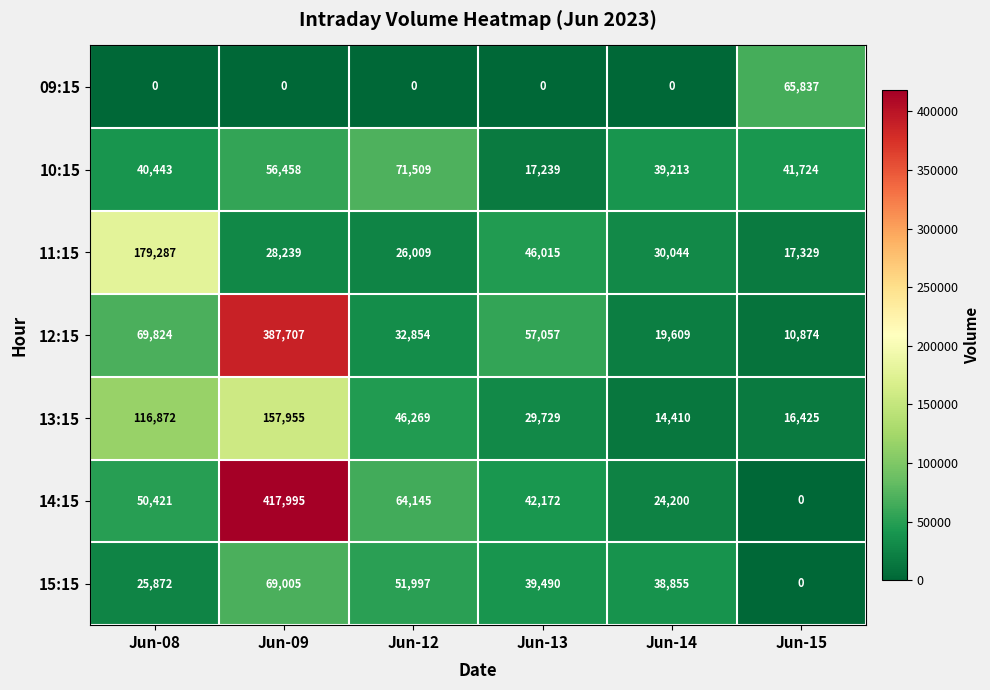

How many series are shown in this chart?

7